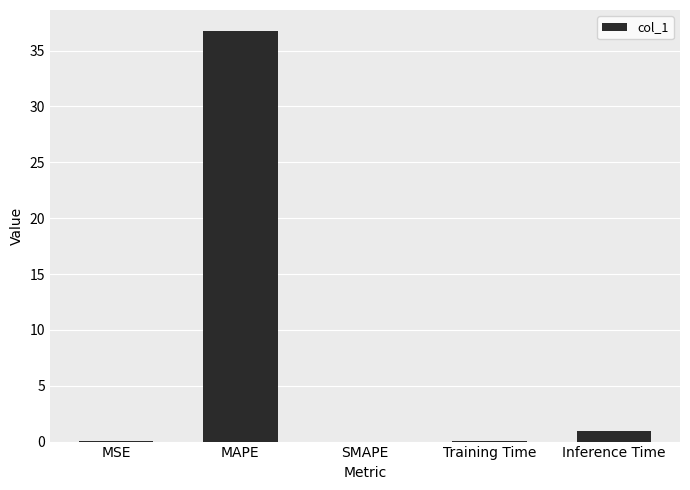

How many categories are shown in the chart?

5